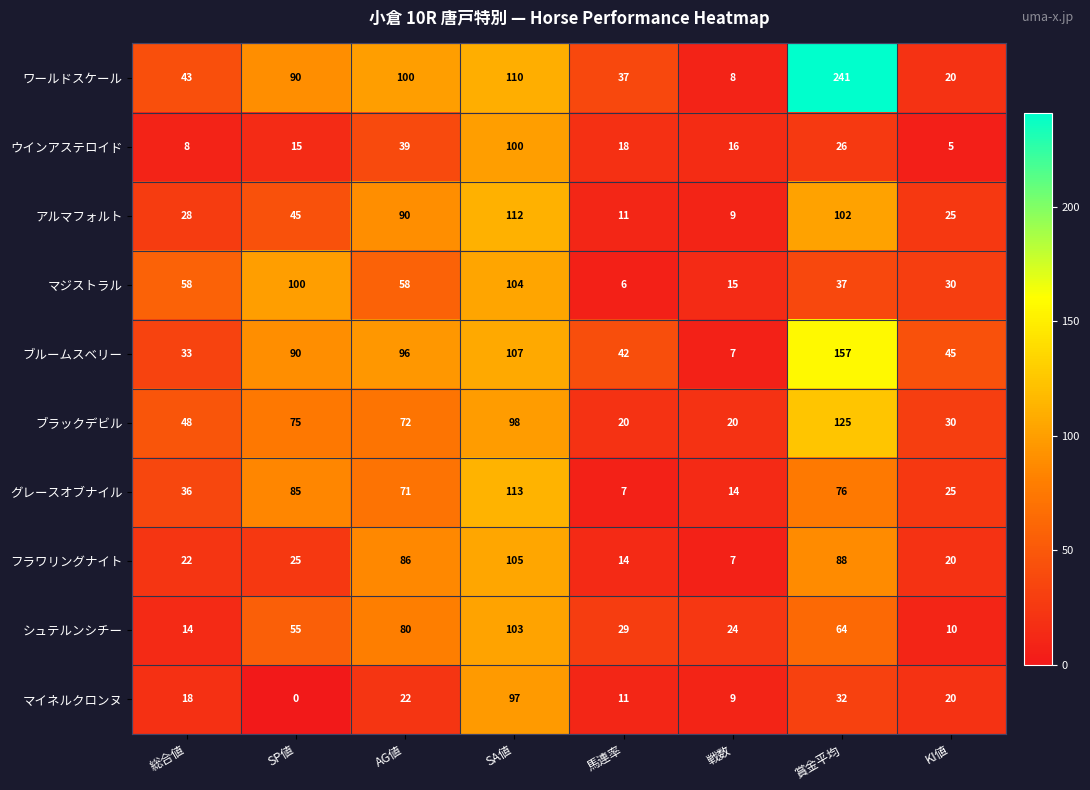

Where is ブラックデビル nearest to the value 72?

AG値